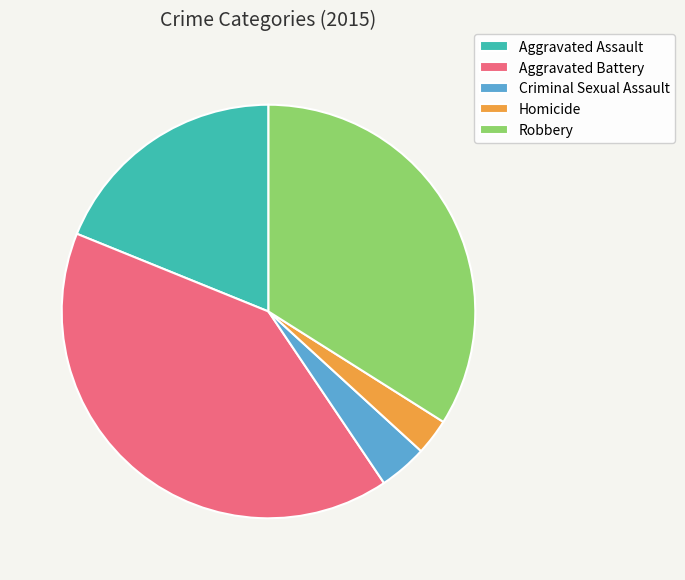

Do Aggravated Assault and Homicide together represent more than half of the pie?

No